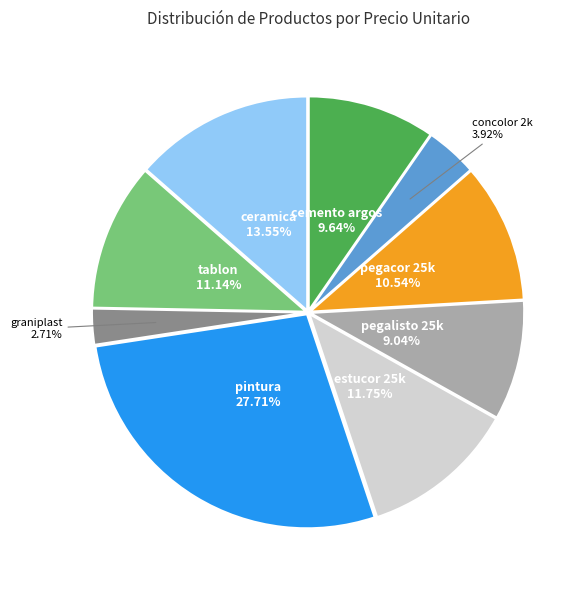

Between graniplast and ceramica, which is larger?

ceramica